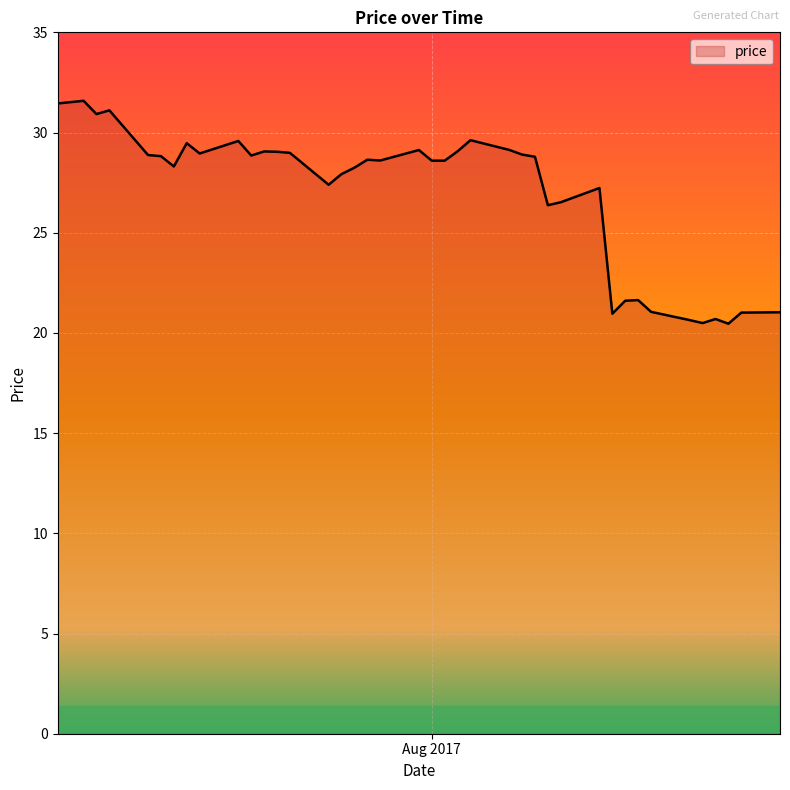

What is the greatest value displayed?

31.6